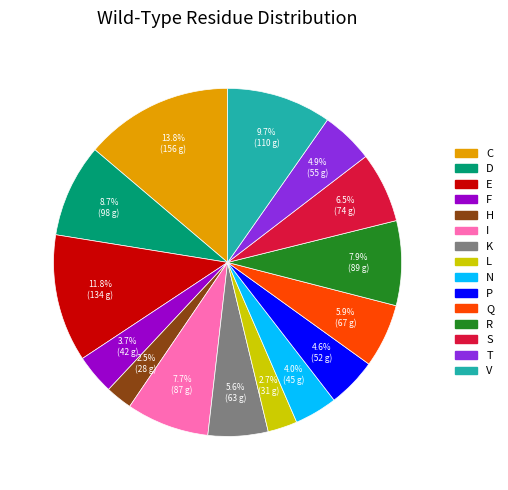

Does T account for over 50% of the chart?

No